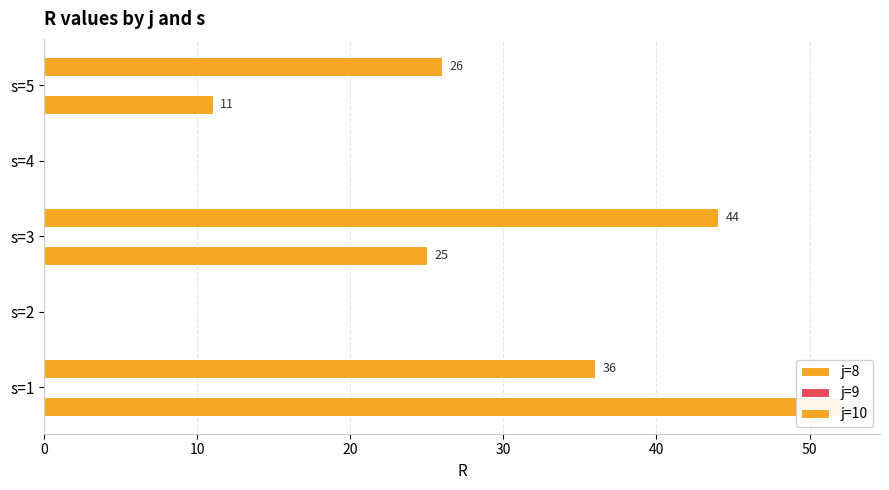

Reading right to left, list all the values displayed in this chart.

j=8: 11.0	0.0	25.0	0.0	52.0
j=9: 0.2	0.2	0.2	0.2	0.2
j=10: 26.0	0.0	44.0	0.0	36.0